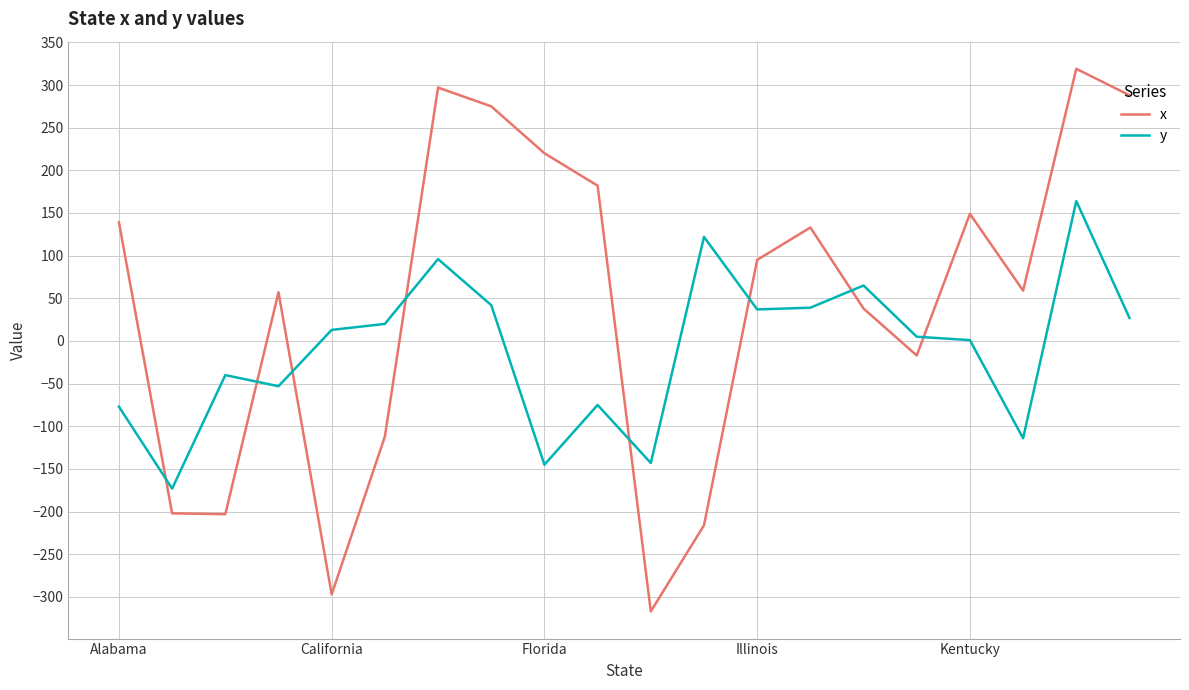

Rank the series by their average value, from highest to lowest.

x, y